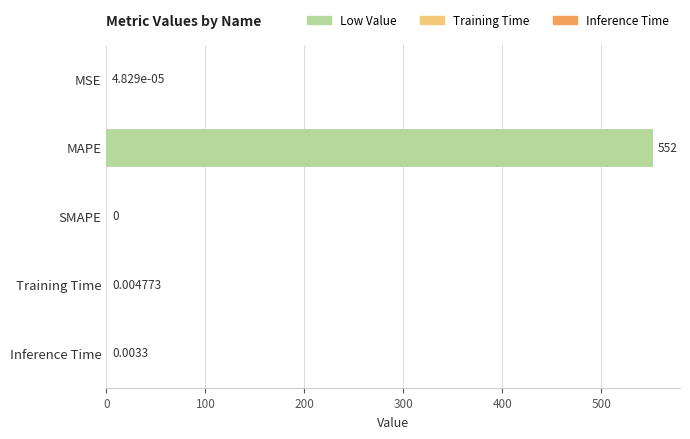

Which label corresponds to the largest value in the chart?

MAPE